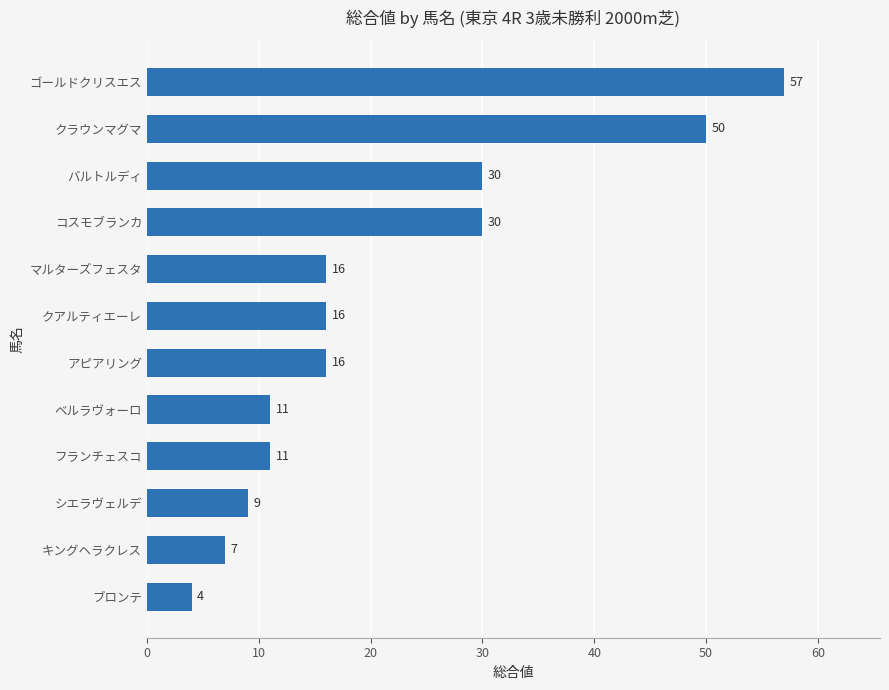

Does the chart contain stacked bars?

No